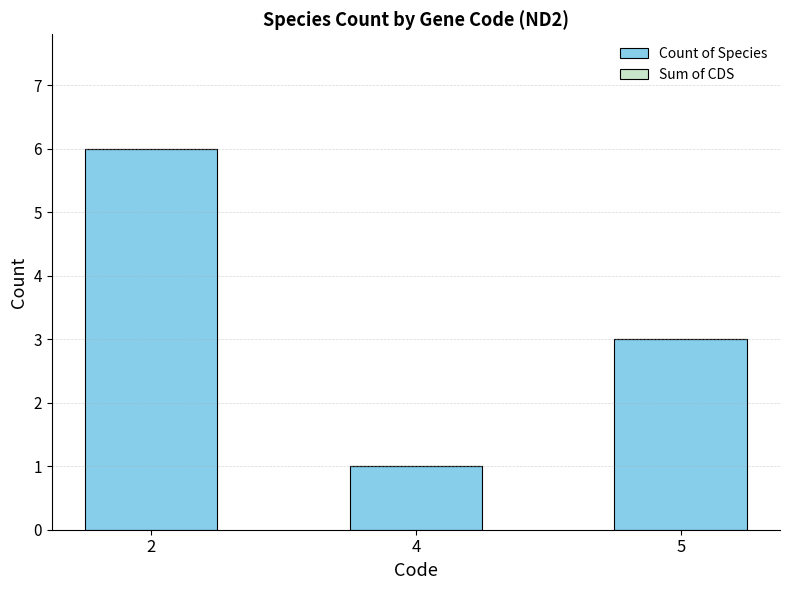

Is it true that the value at 5 is 3?

True